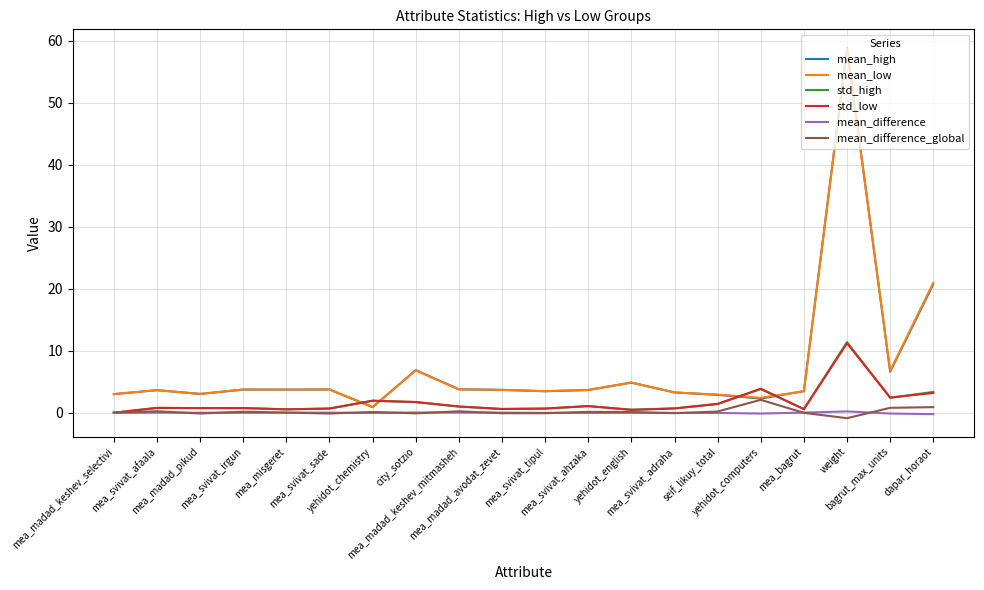

What is the maximum value shown in the chart?

58.9